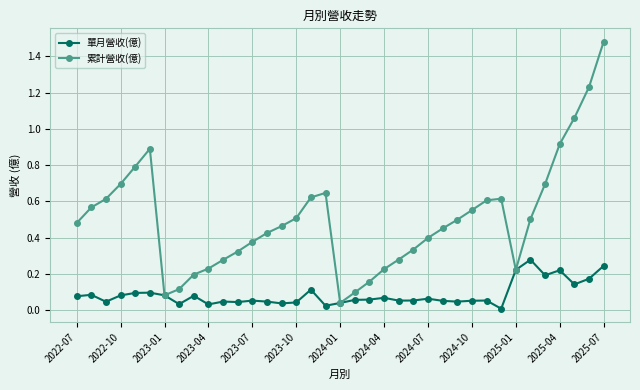

Rank the series by their average value, from lowest to highest.

單月營收(億), 累計營收(億)